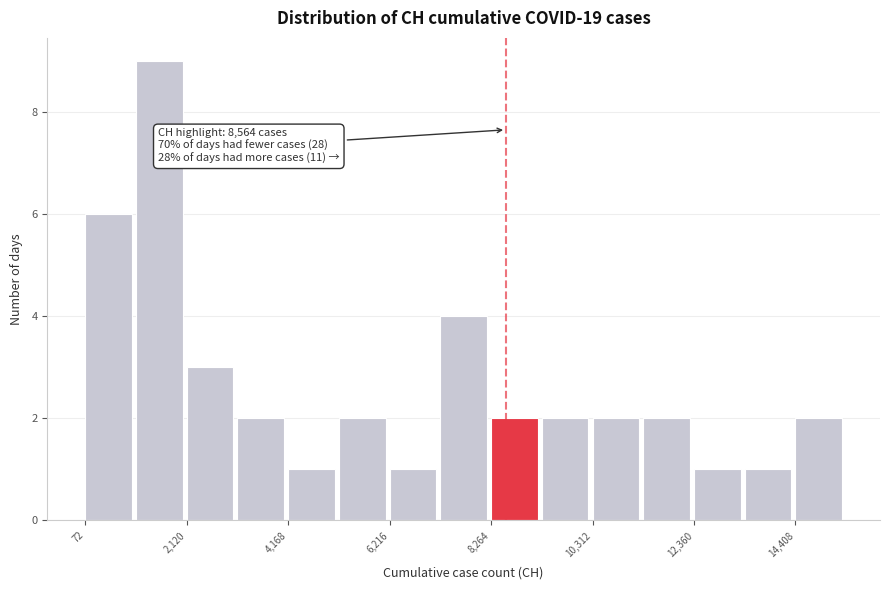

Around what value on the x-axis is the tallest bar? Give the approximate position of its centre, as read against the axis.

1500